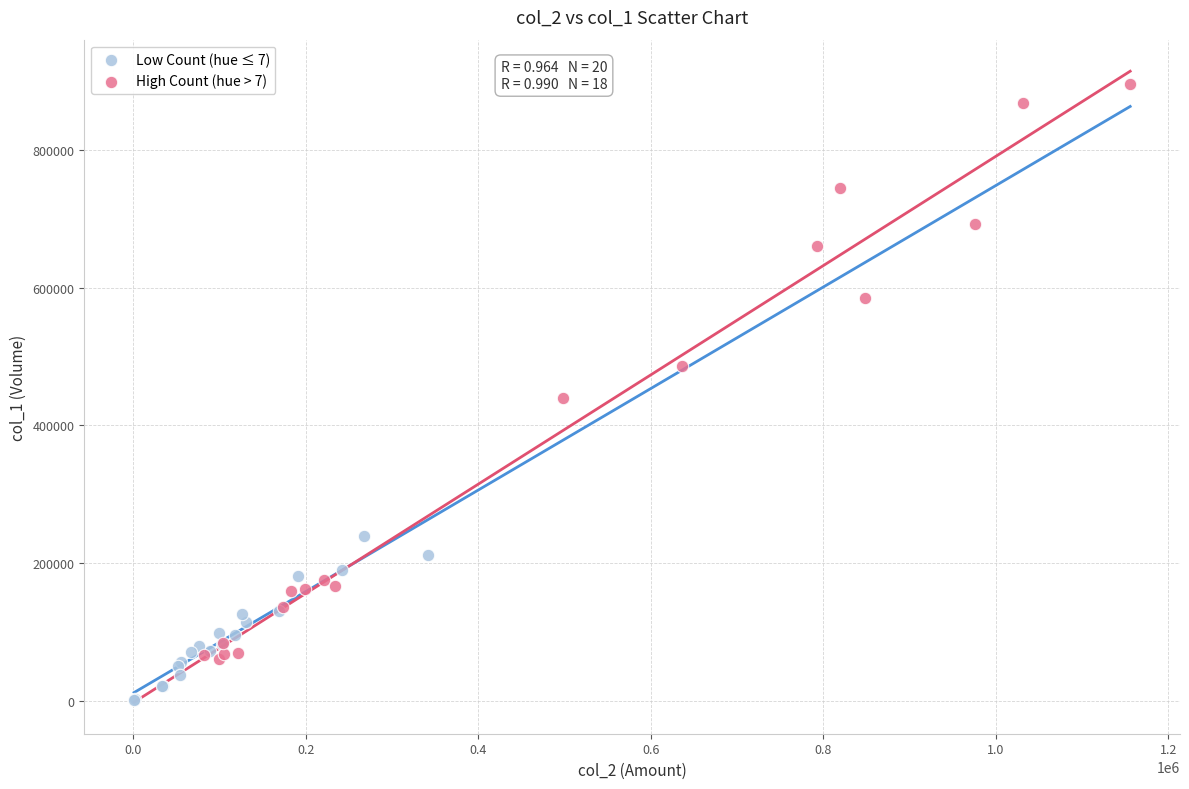

Which series has the largest Y range (max minus min)?

High Count (hue > 7)